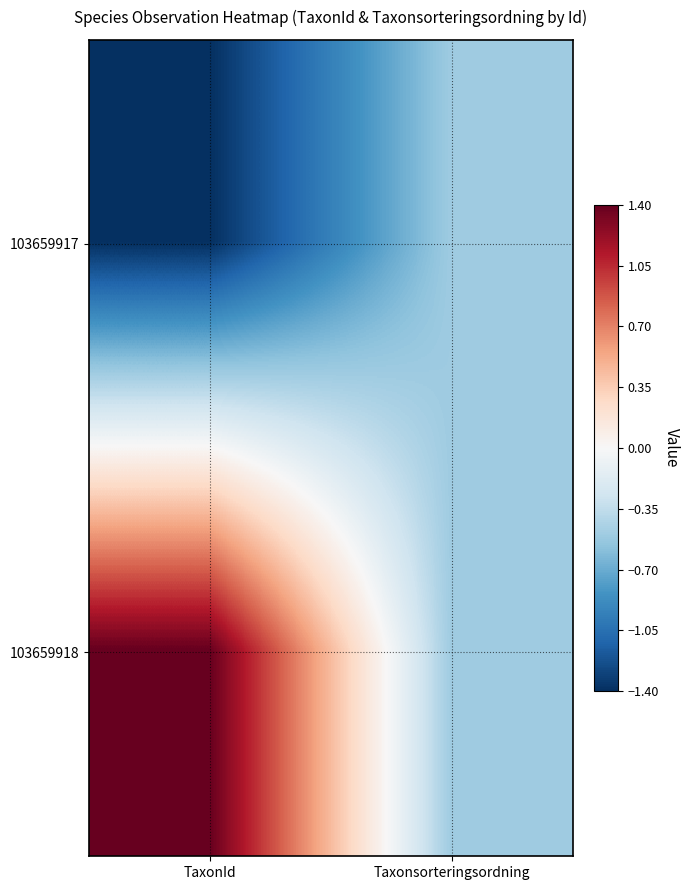

Rank the series at Taxonsorteringsordning from lowest to highest value.

103659918, 103659917